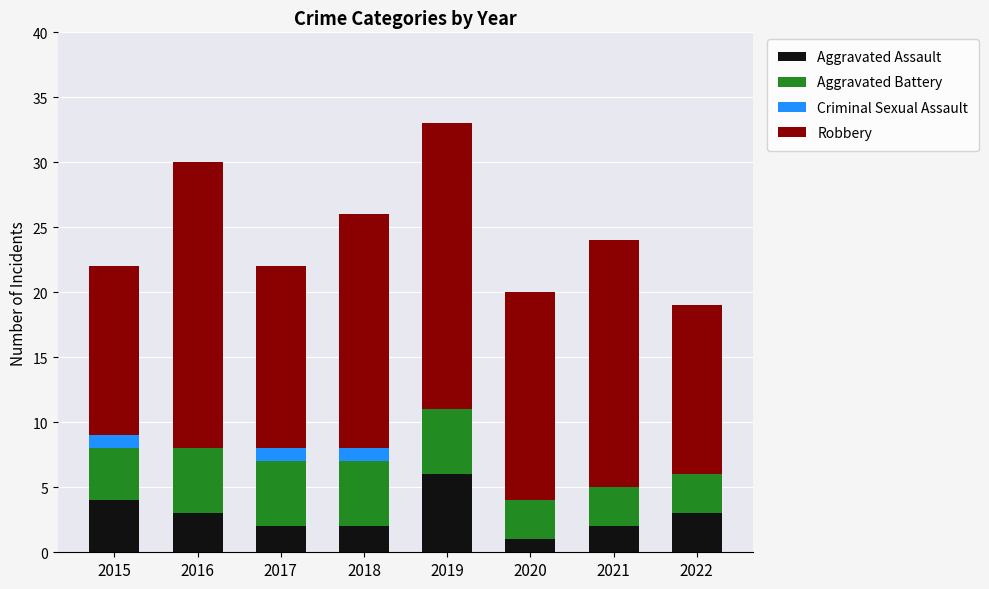

How many series are shown in this chart?

4